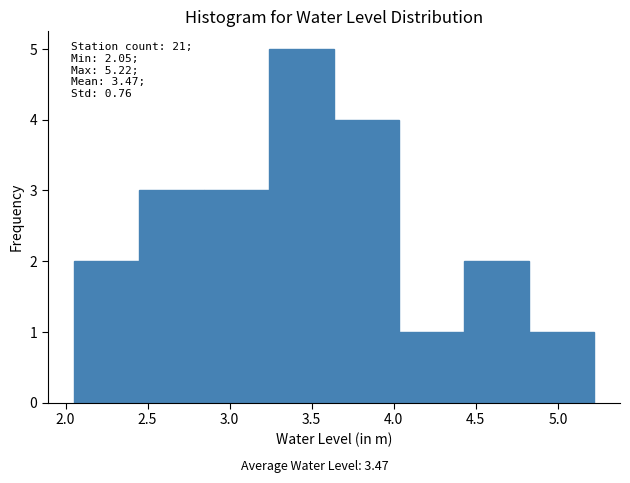

Which range on the x-axis has the tallest bar?

3.25 to 3.65